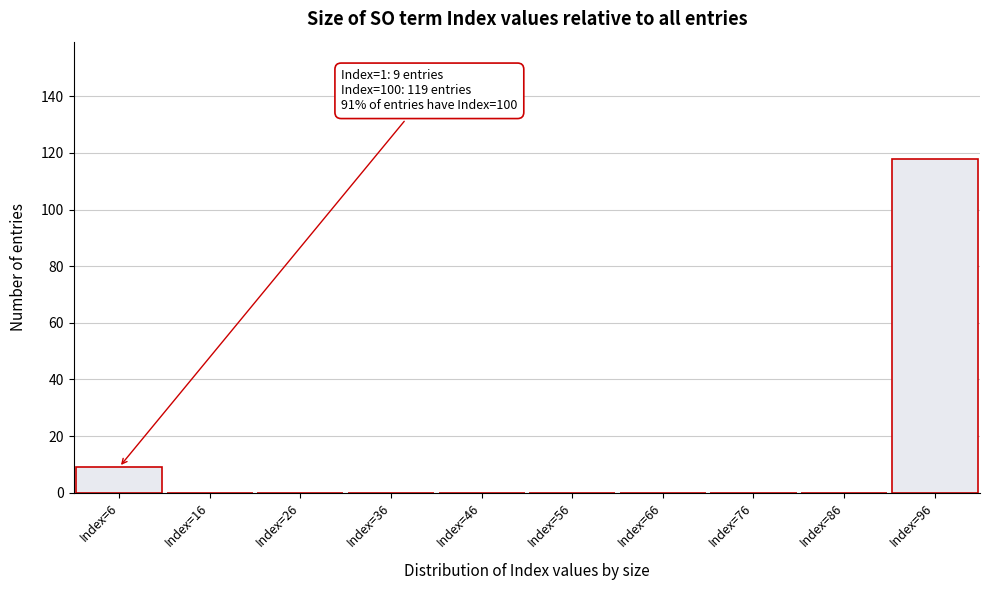

Reading right to left, extract all data points from this chart.

Index=96=118	Index=86=0	Index=76=0	Index=66=0	Index=56=0	Index=46=0	Index=36=0	Index=26=0	Index=16=0	Index=6=9